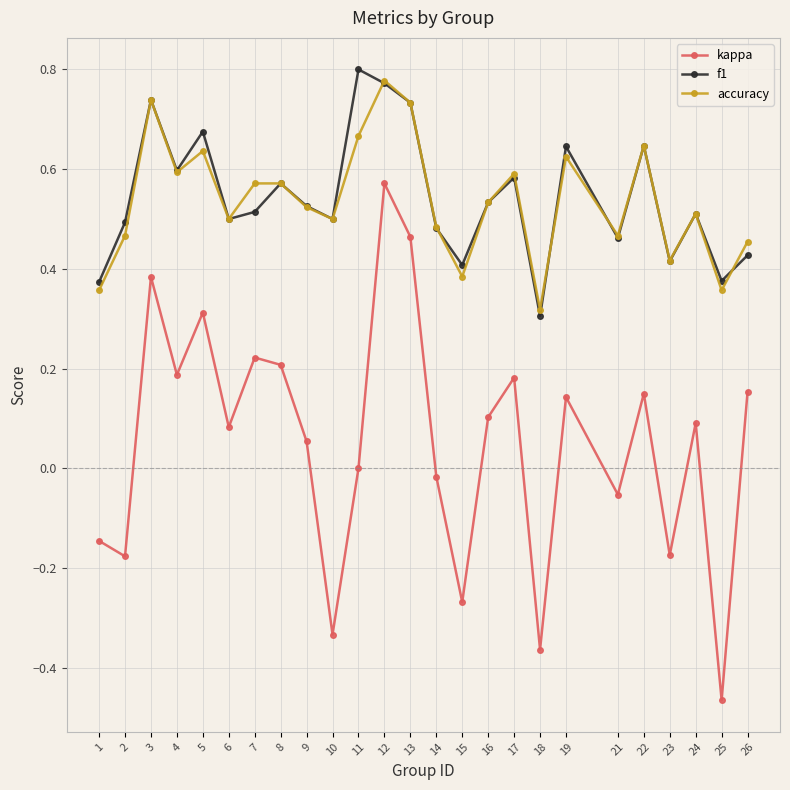

Where is the first local maximum for f1?

3